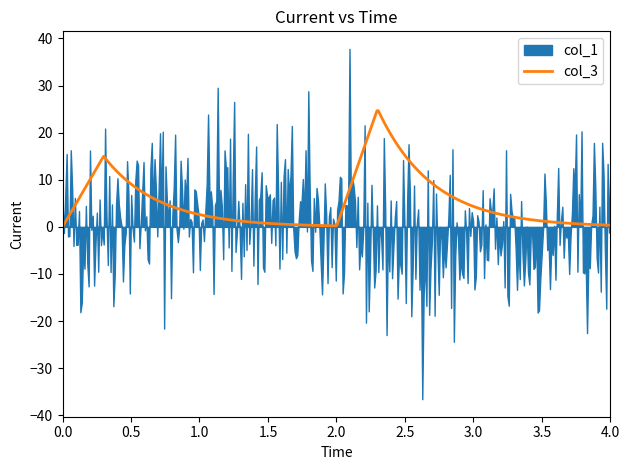

What is the highest value of the col_3 series?

24.6